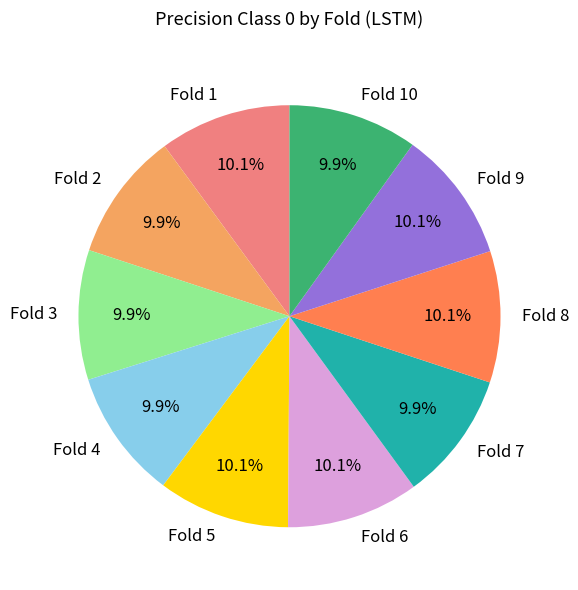

Count the number of slices in the pie.

10